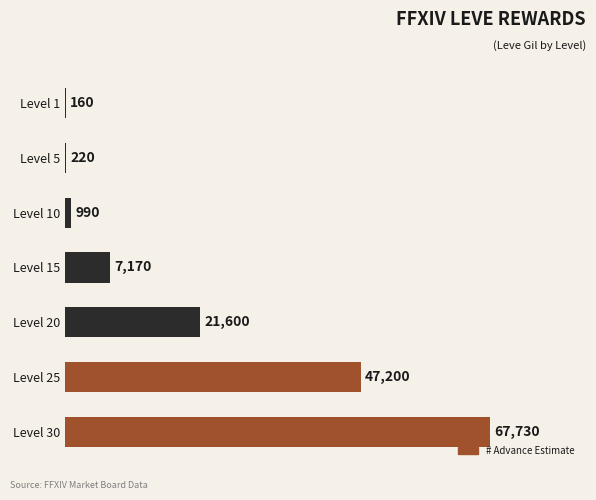

Where is the data nearest to the value 33945?

Level 20